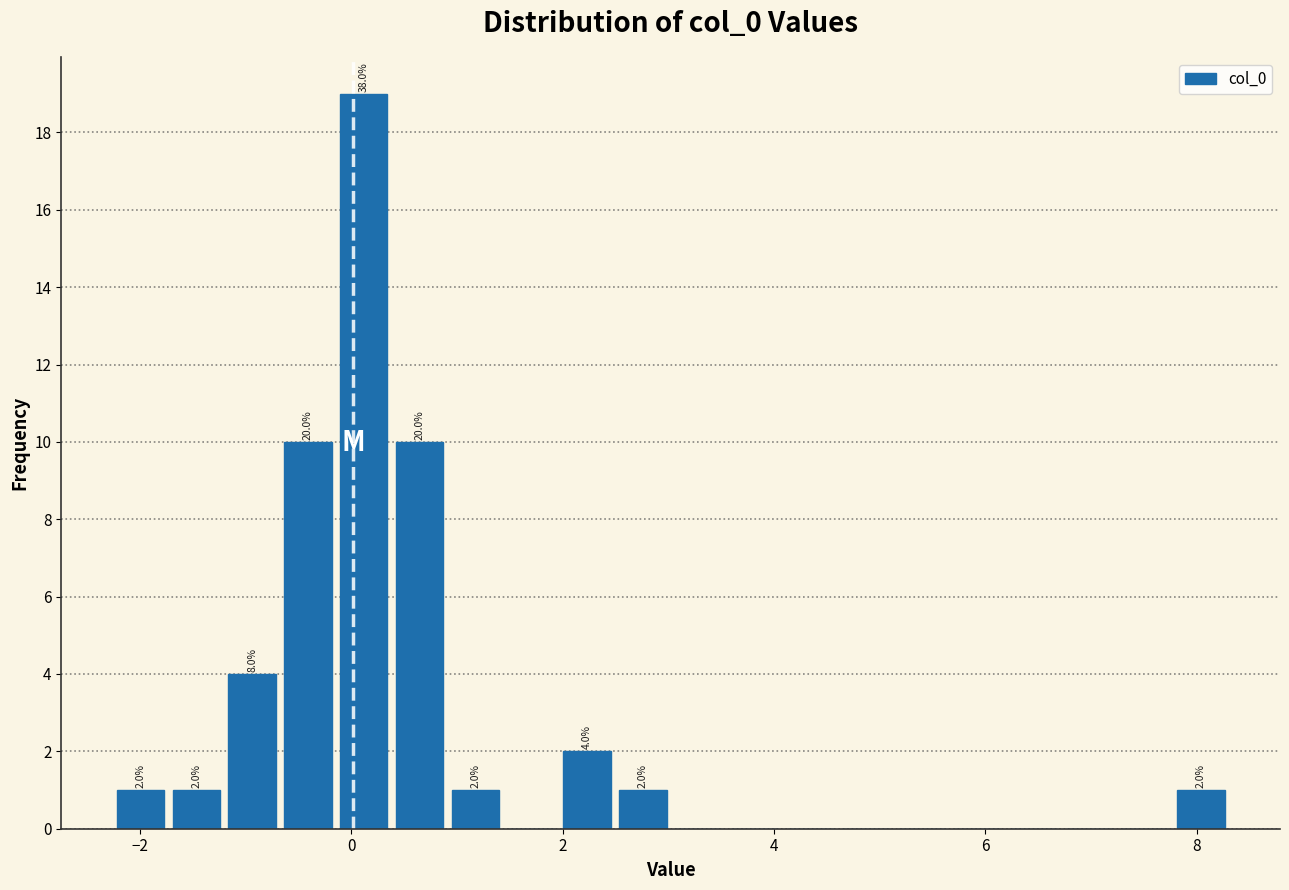

Around what value on the x-axis is the tallest bar? Give the approximate position of its centre, as read against the axis.

0.2